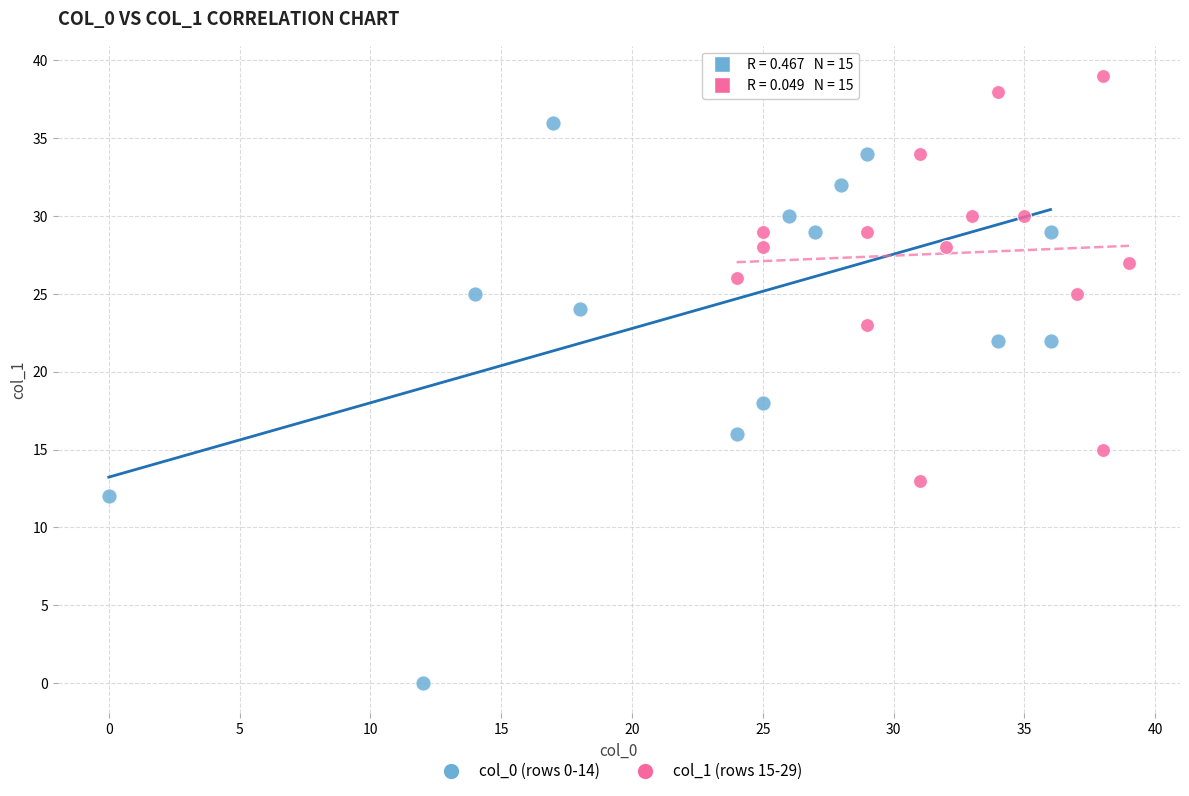

Which series has the widest spread of Y values?

col_0 (rows 0-14)